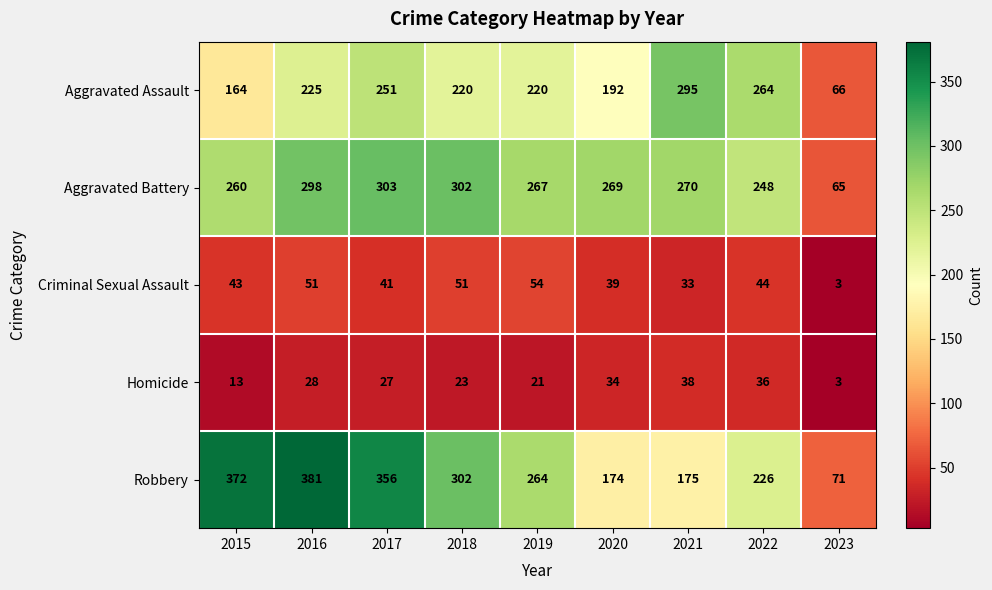

True or false: Aggravated Assault has a value of 173 at 2022.

False